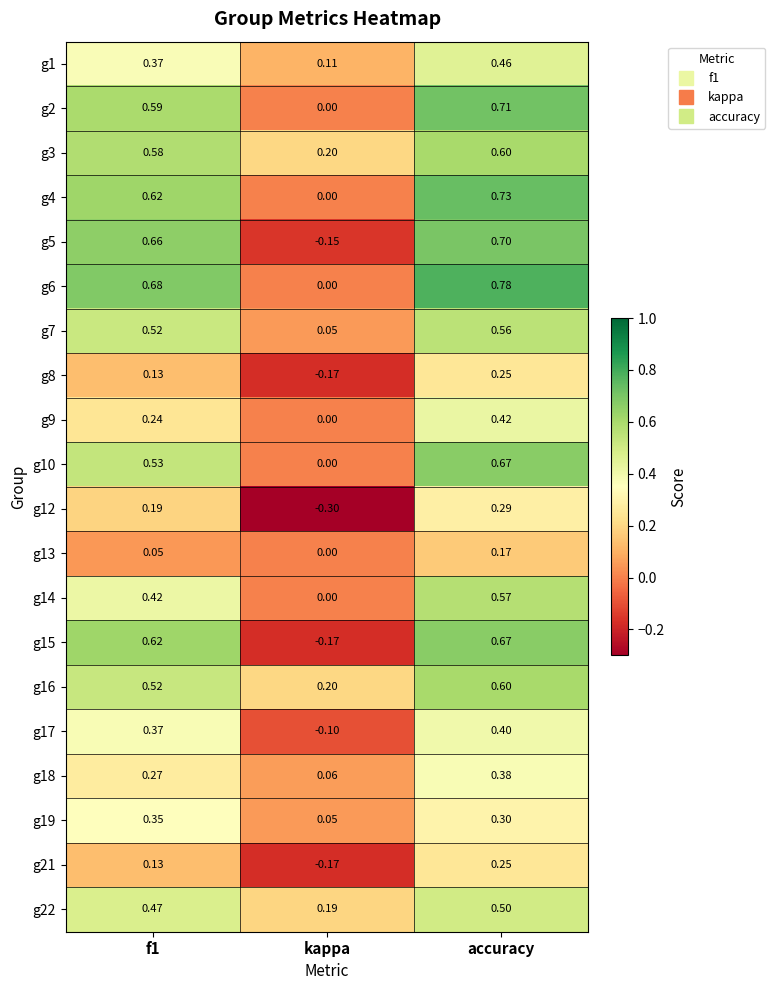

Where is g6 nearest to the value 0?

kappa